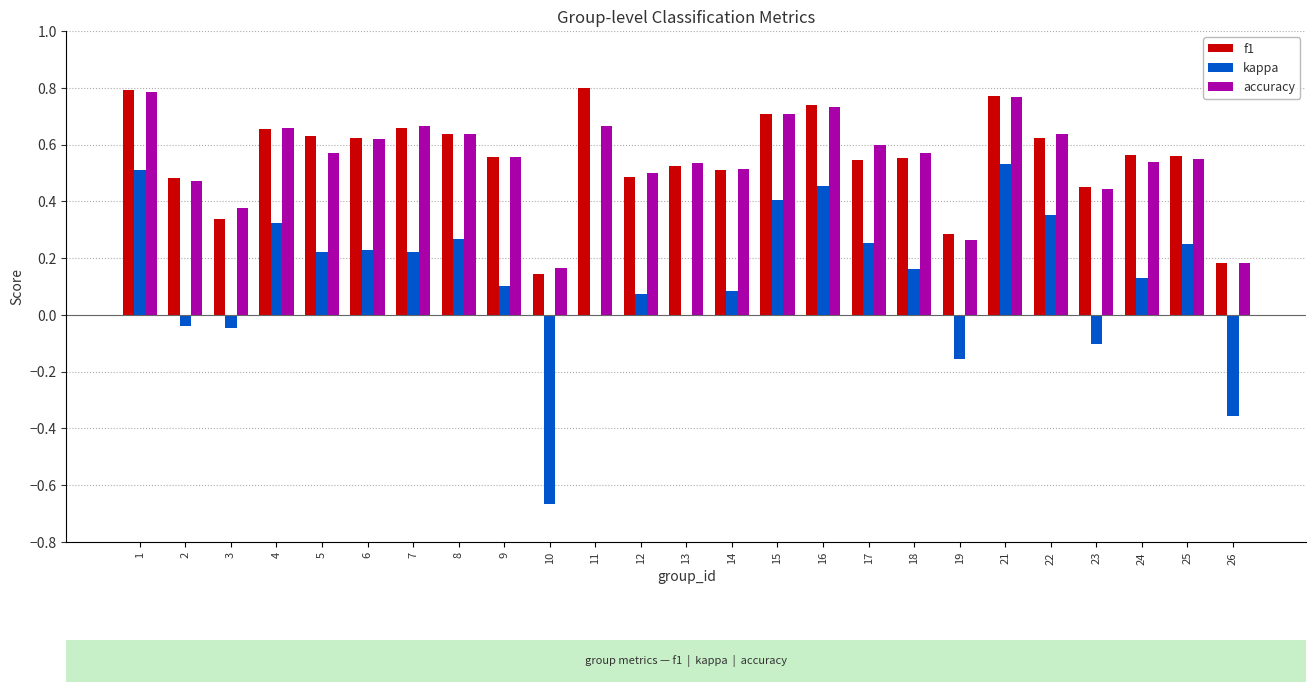

What is the total value across all series at 22?

1.6